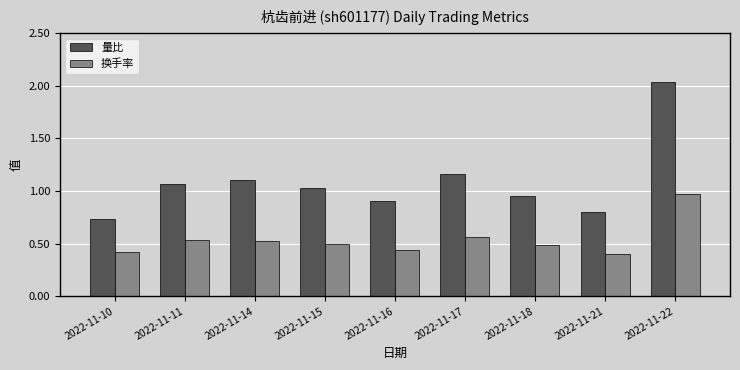

At which label does 换手率 reach its peak?

2022-11-22